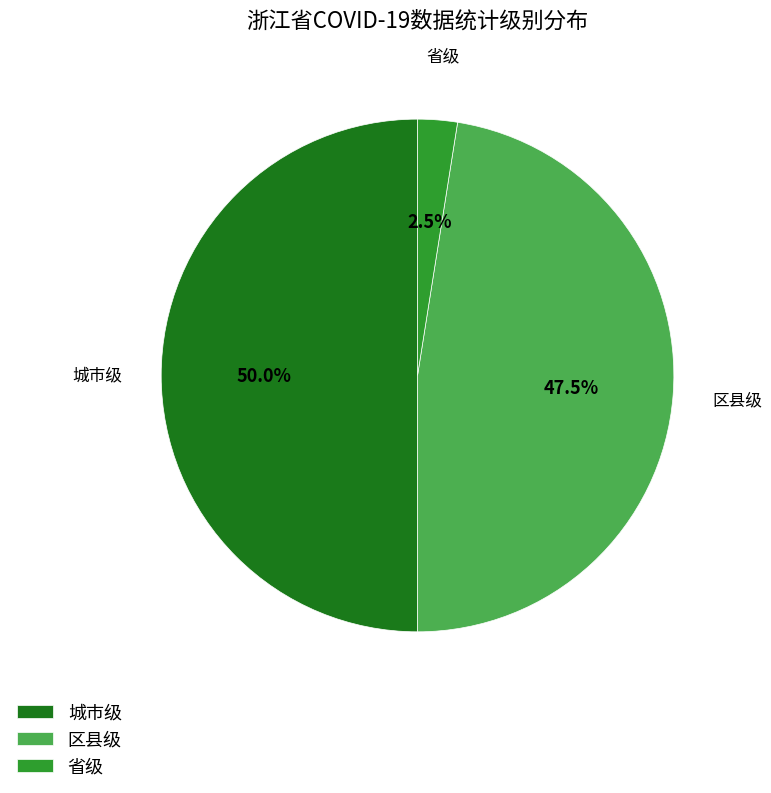

Rank the categories by value from highest to lowest.

城市级, 区县级, 省级